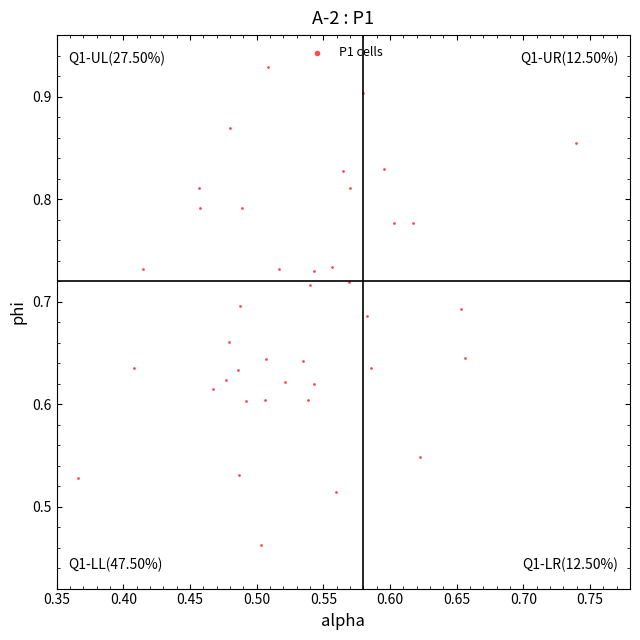

What is the range of X values (max minus min)?

0.4